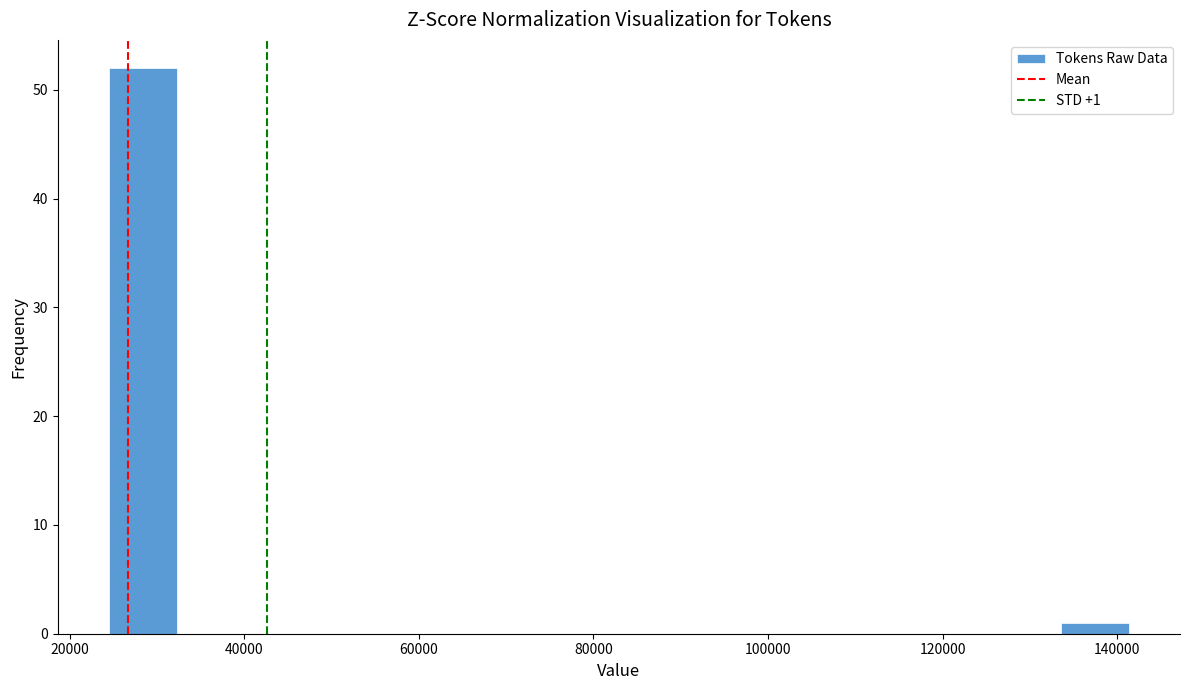

Read against the x-axis, roughly where is the centre of the tallest bar?

28000